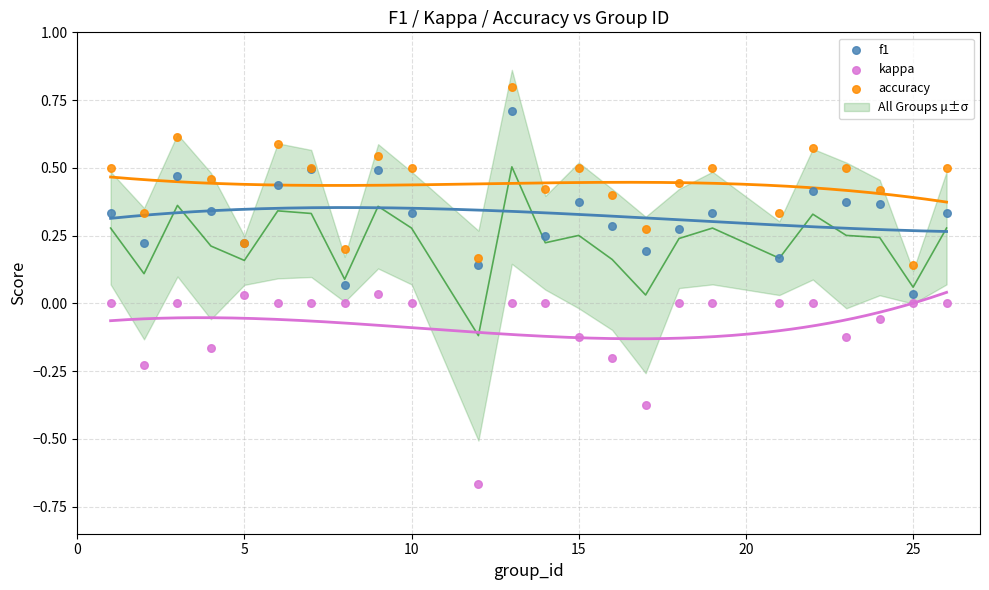

Which series contains the highest Y value?

accuracy